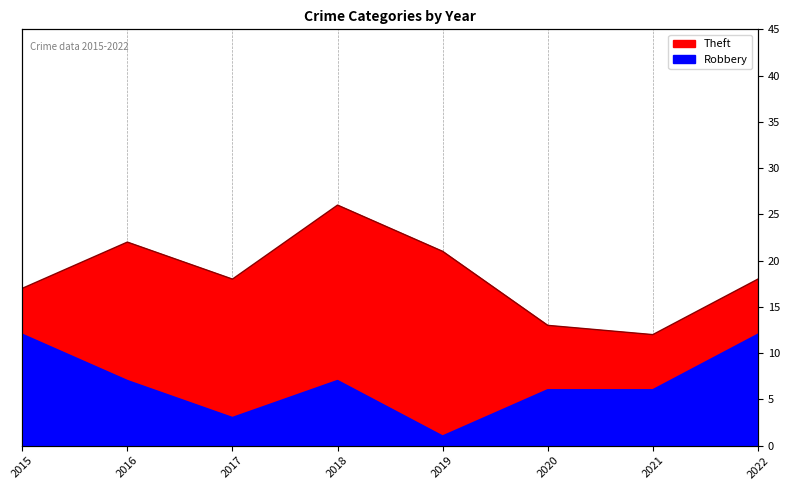

True or false: Theft and Robbery cross at least once.

False